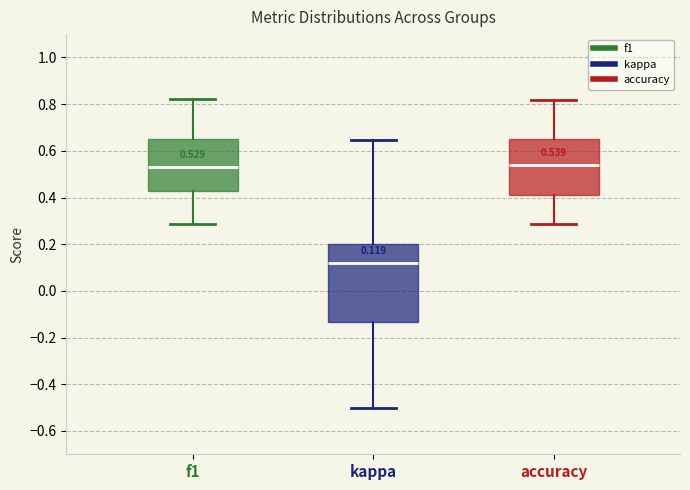

Comparing the boxes themselves (not the whiskers), which one is the tallest?

kappa